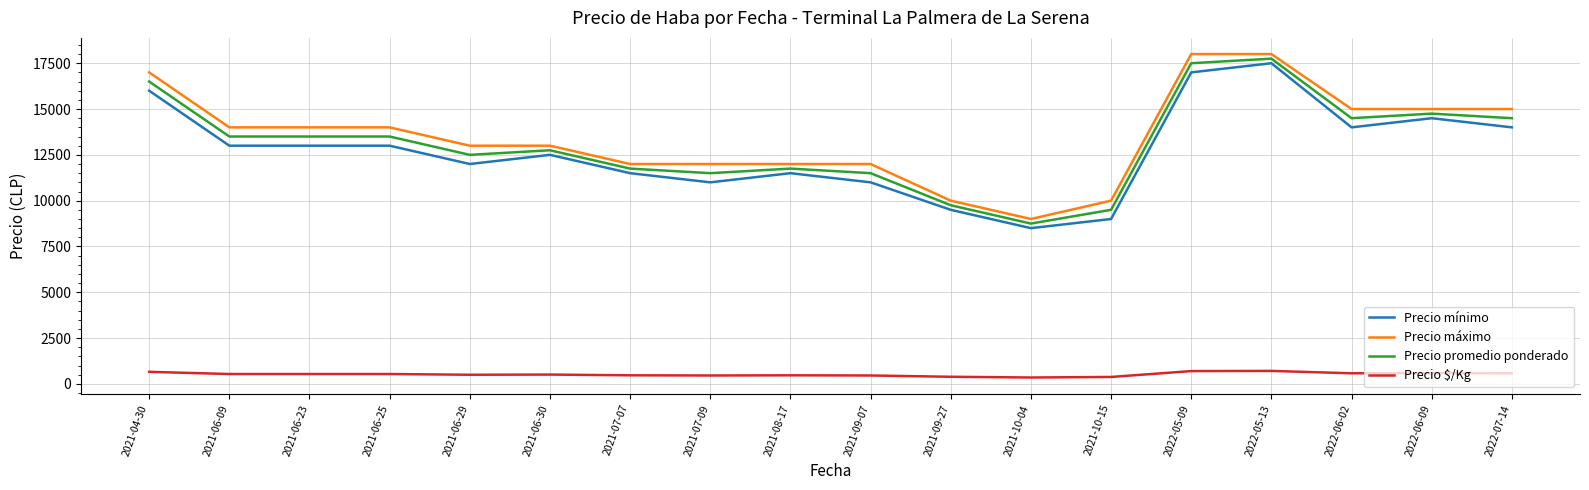

What is the total value across all series at 2021-09-27?

29640